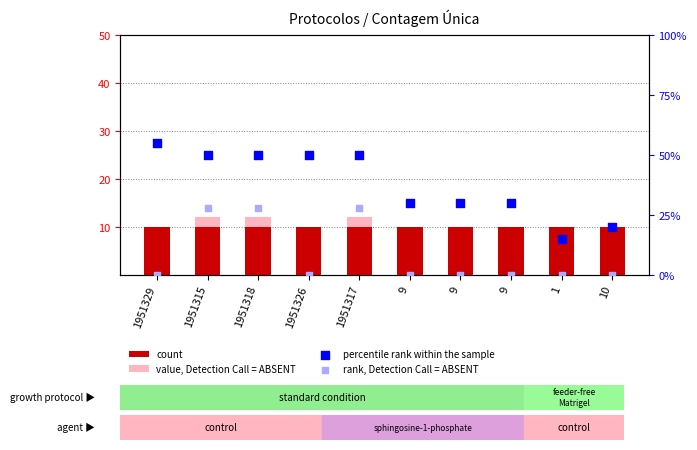

What is the total value across all series at 9?

40